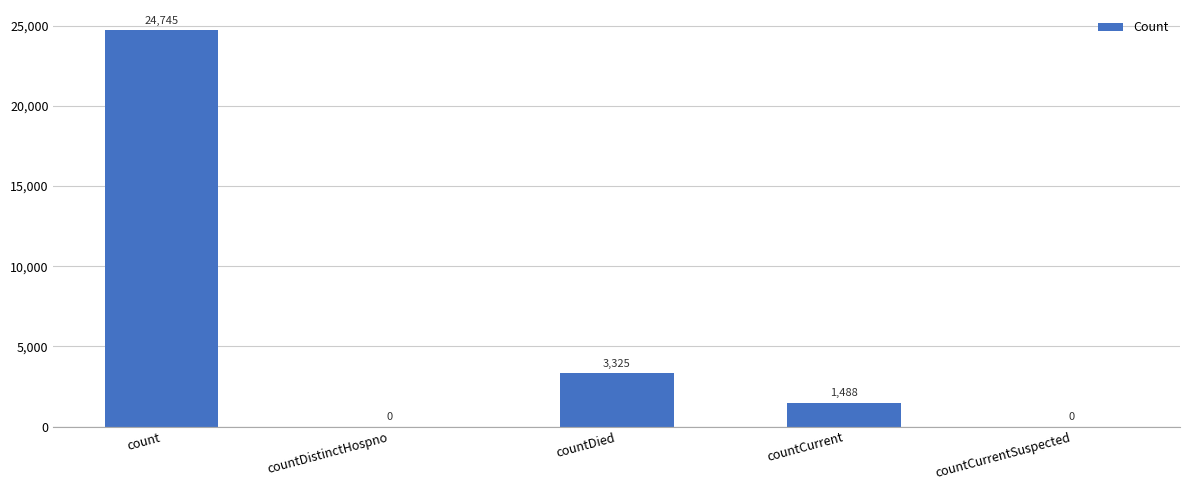

True or false: the data shows 0 at countDistinctHospno.

True